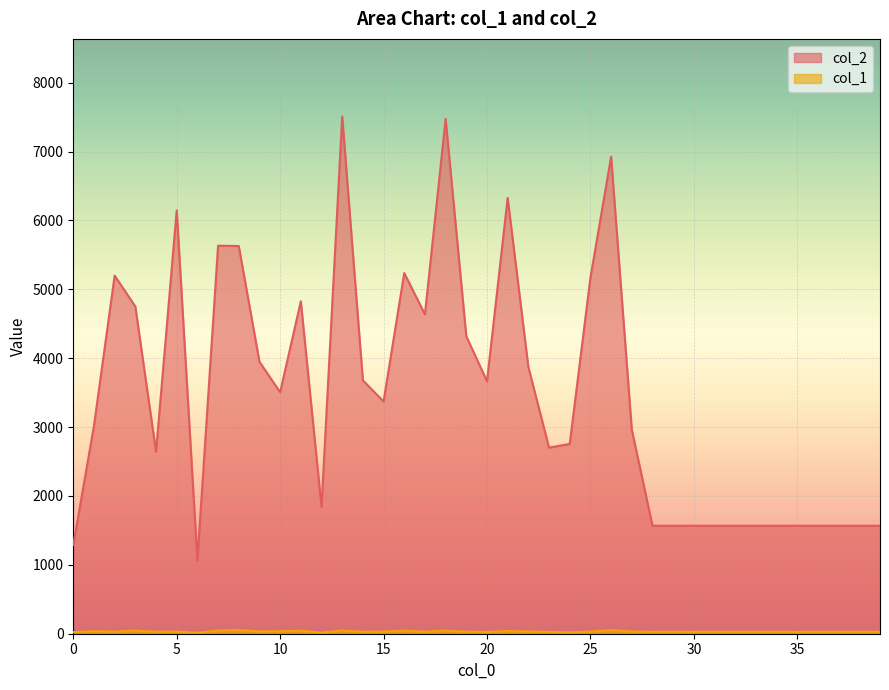

Rank the series by their maximum value, from lowest to highest.

col_1, col_2